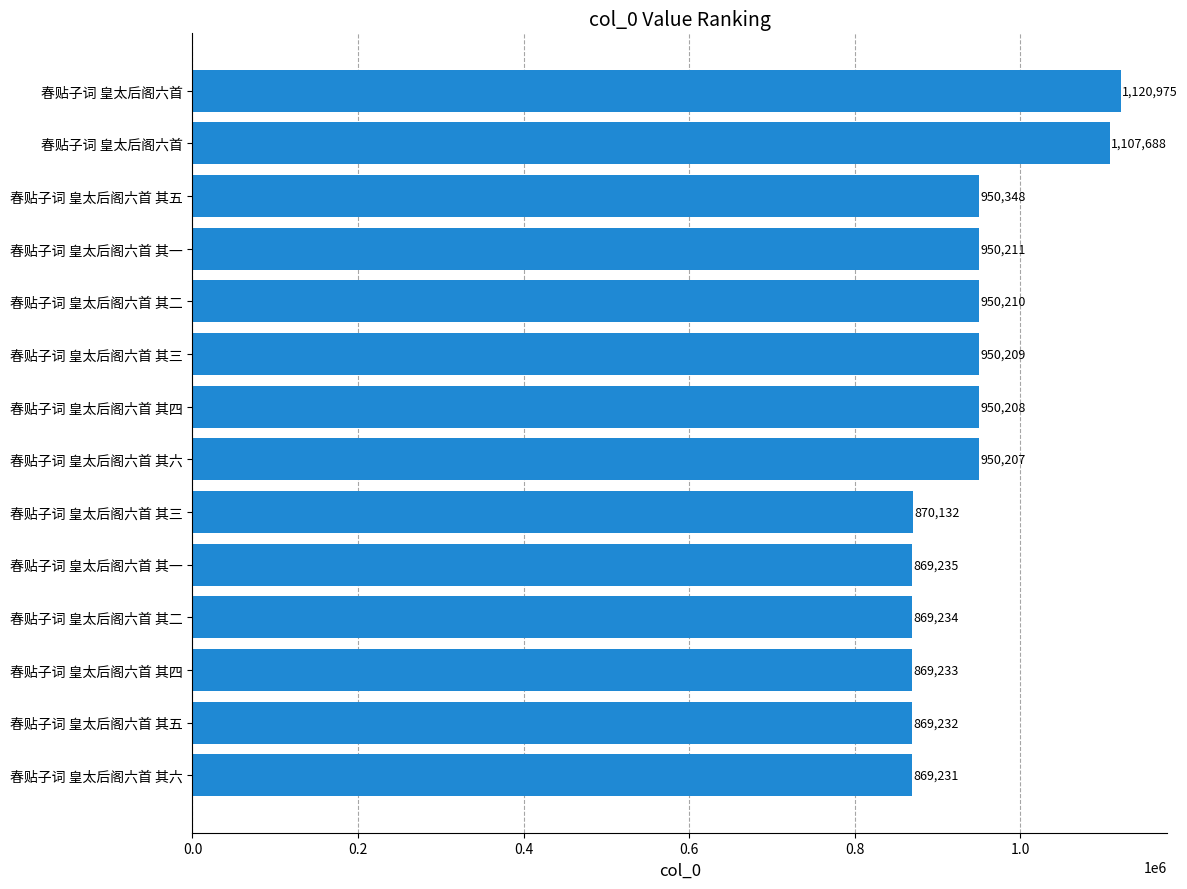

How many bars are there in total?

14